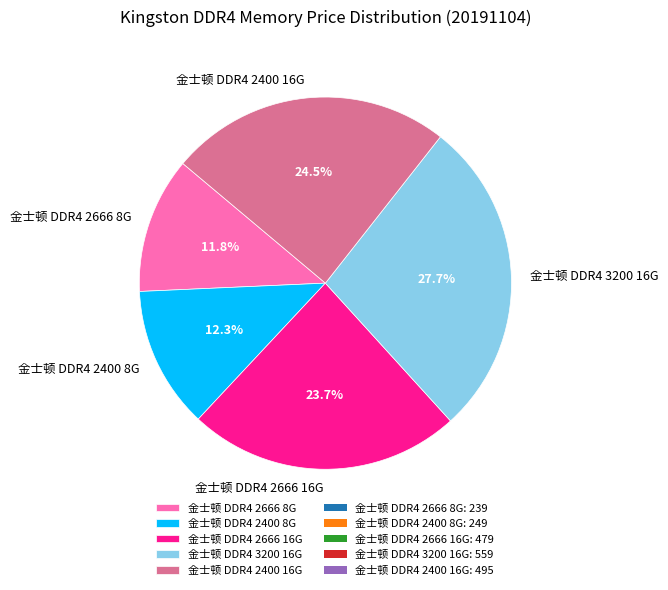

Which slice is the largest?

金士顿 DDR4 3200 16G